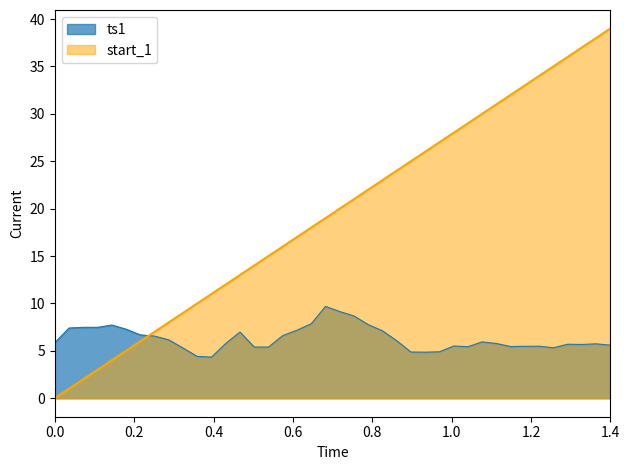

How many categories are shown in the chart?

40